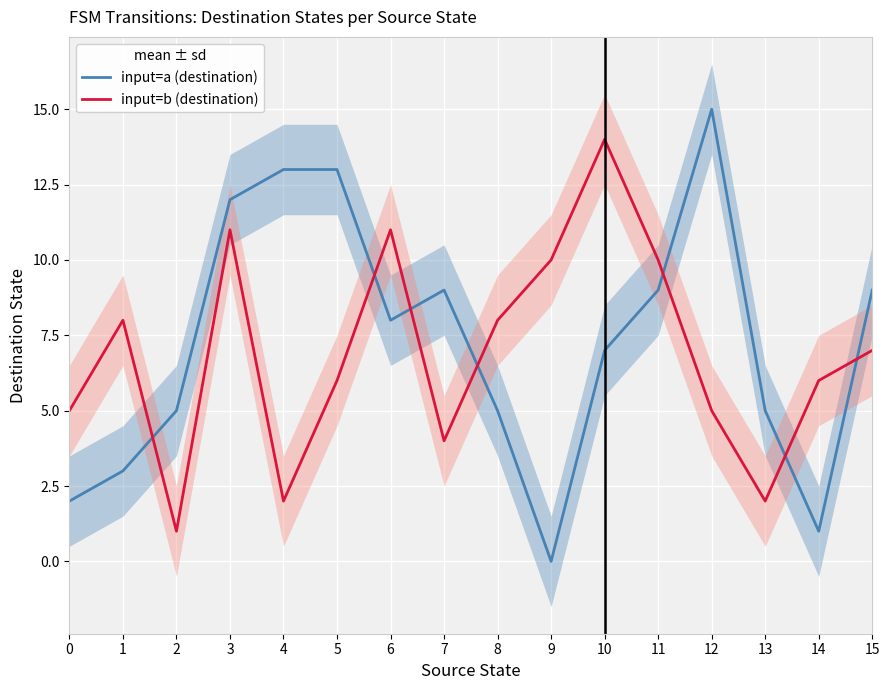

Reading left to right, what are all the values shown in this chart?

input=a (destination): 0=2	1=3	2=5	3=12	4=13	5=13	6=8	7=9	8=5	9=0	10=7	11=9	12=15	13=5	14=1	15=9
input=b (destination): 0=5	1=8	2=1	3=11	4=2	5=6	6=11	7=4	8=8	9=10	10=14	11=10	12=5	13=2	14=6	15=7